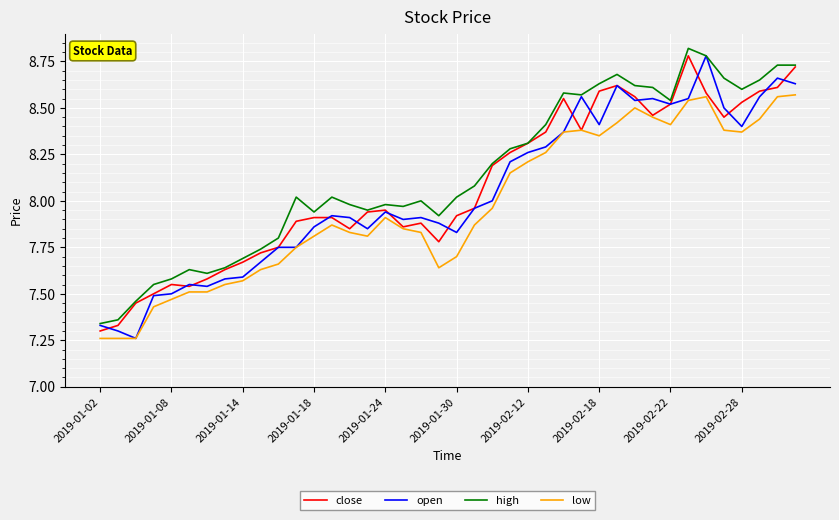

True or false: high and low cross at least once.

False